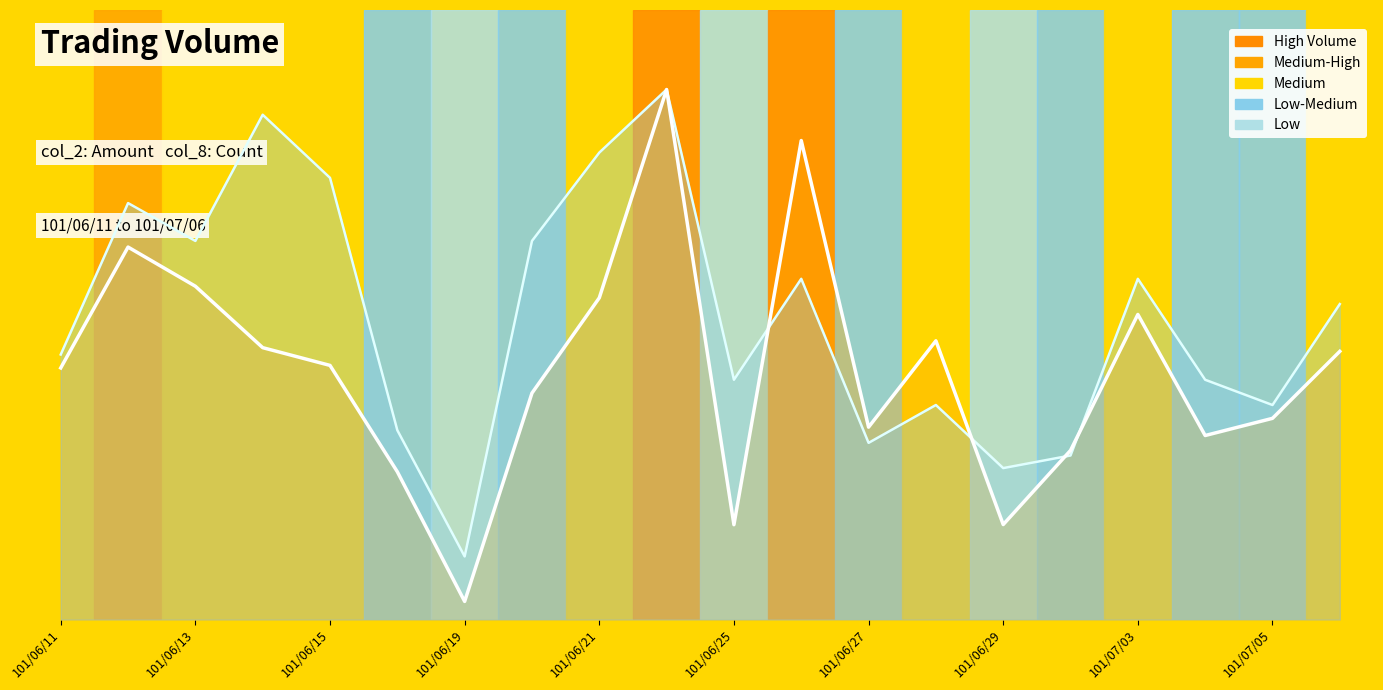

Which series has the largest range (max minus min)?

col_2 trend